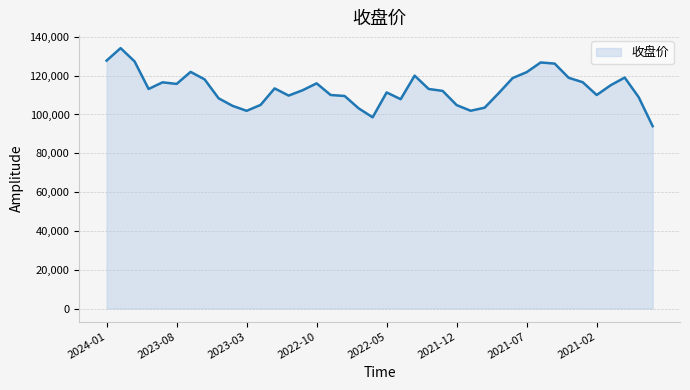

What is the smallest value displayed?

93952.4